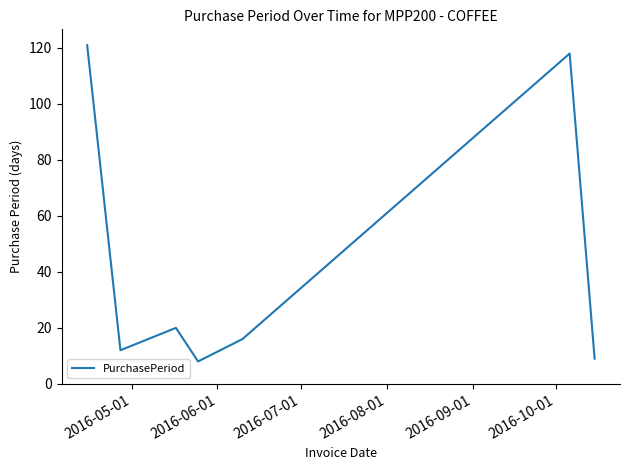

True or false: there are more than 1 points higher than both neighbors.

True